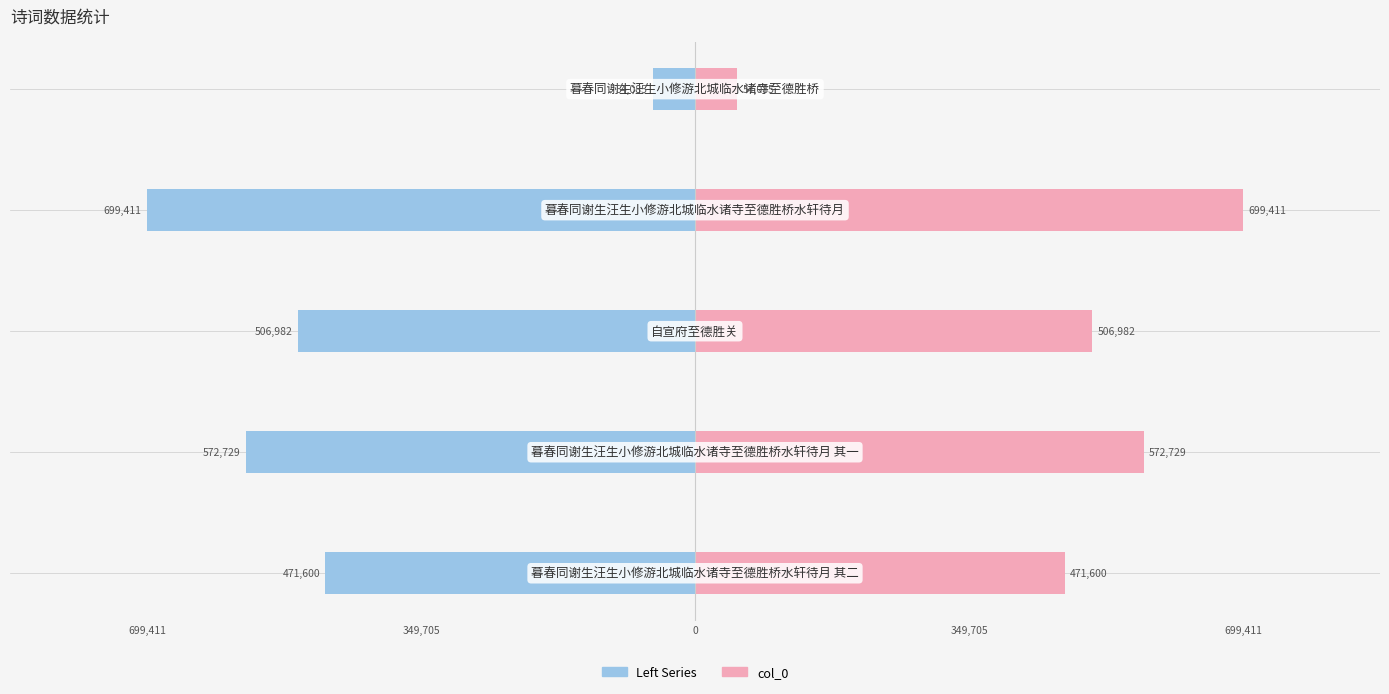

What is the label of the 1st bar from the right?

699,411